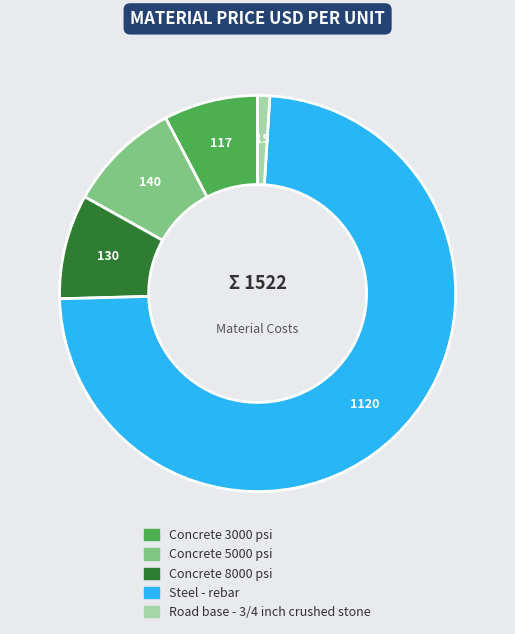

Rank the categories by value from lowest to highest.

Road base - 3/4 inch crushed stone, Concrete 3000 psi, Concrete 8000 psi, Concrete 5000 psi, Steel - rebar